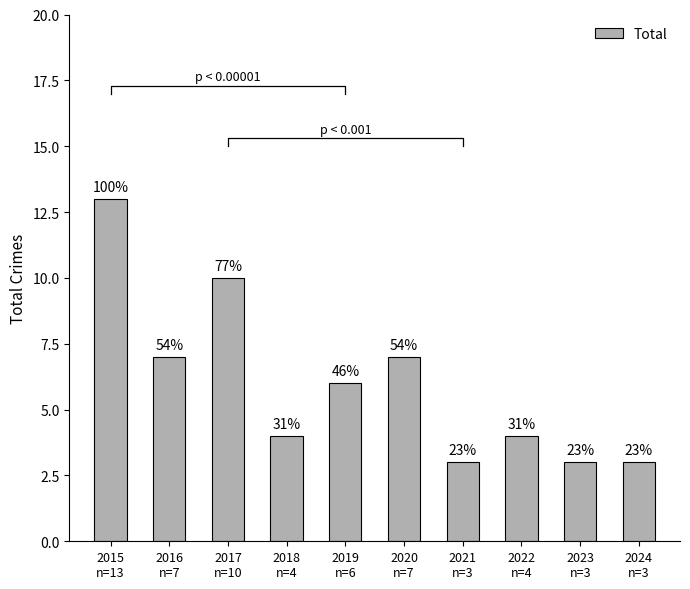

How many data points are less than 6?

5